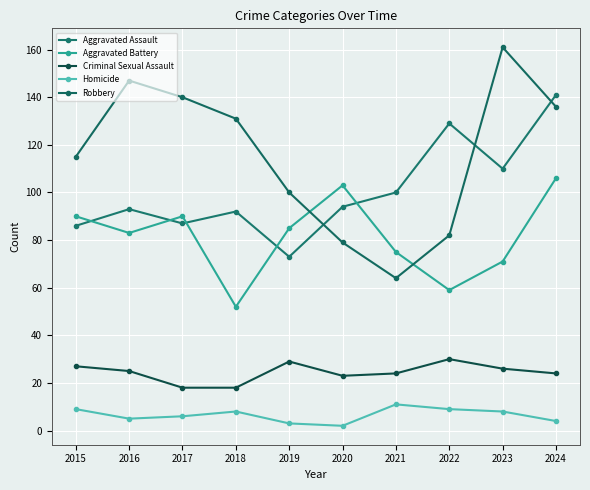

What is the spread (max minus min) of values at 2024?

137